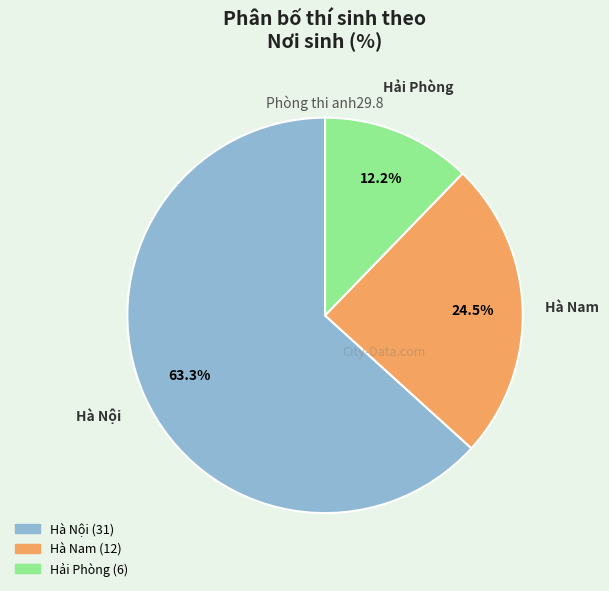

To the nearest percent, what is the average slice percentage?

33%